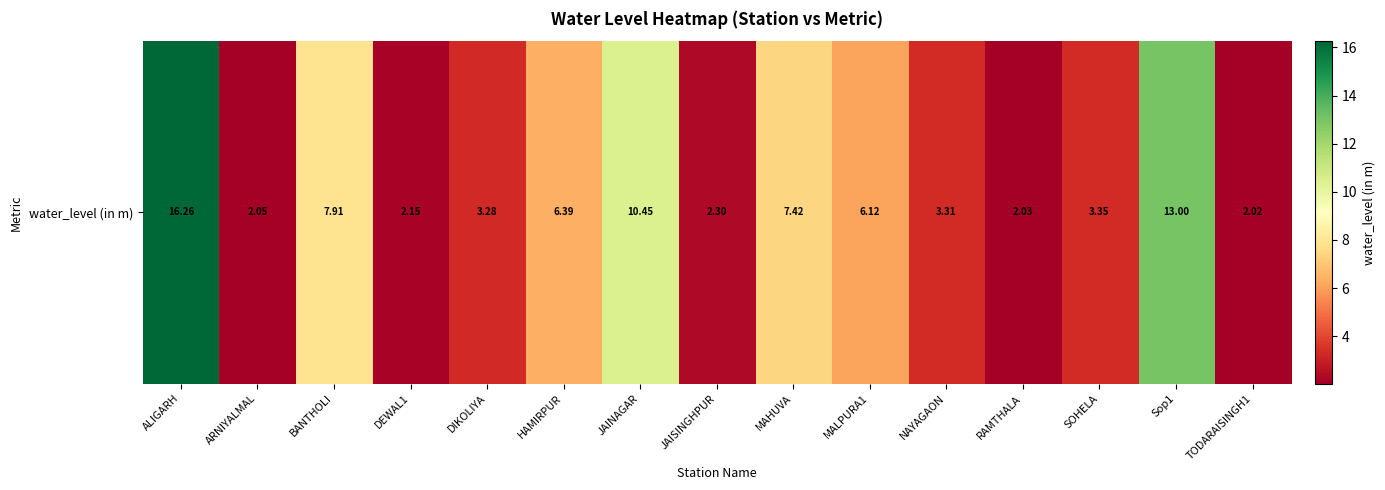

What is the maximum value shown in the chart?

16.3